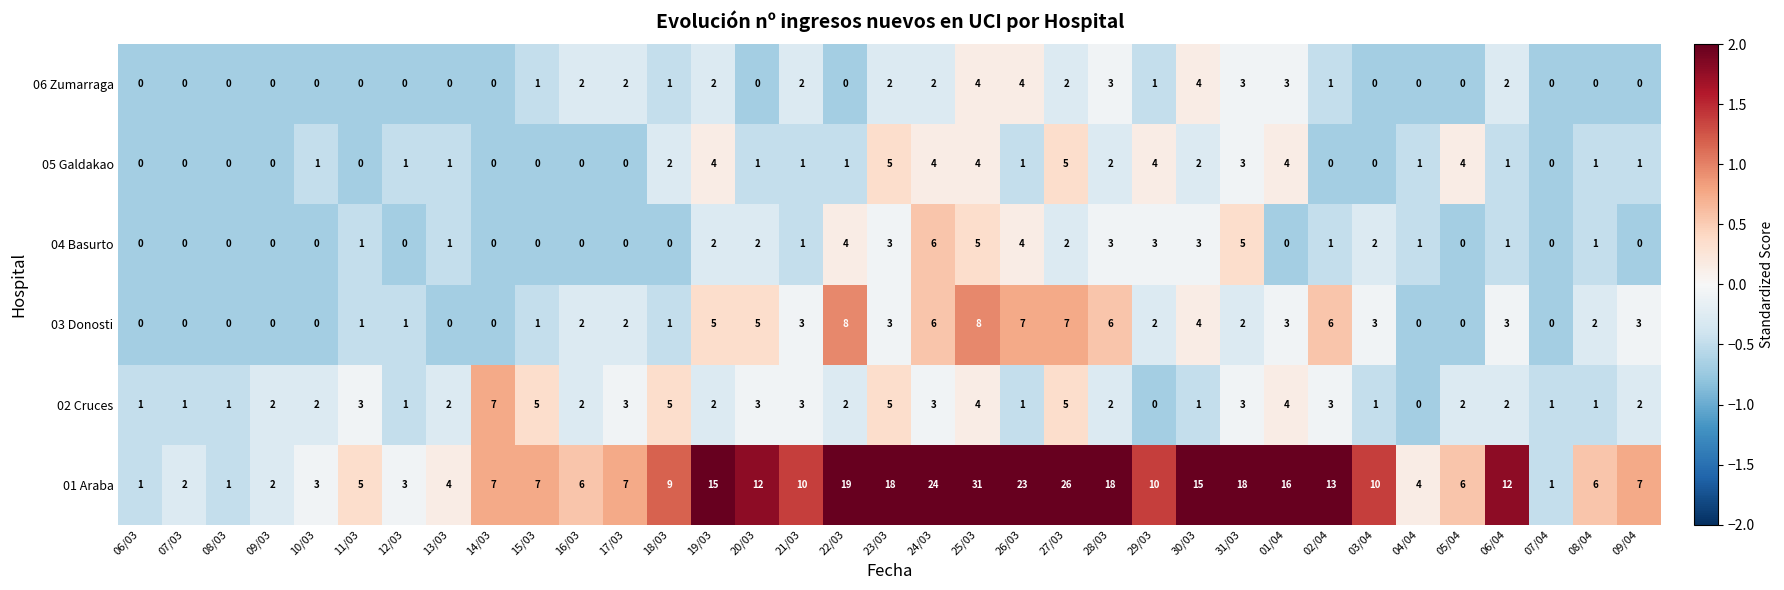

List the series in order of their peak value, highest first.

01 Araba, 03 Donosti, 02 Cruces, 04 Basurto, 05 Galdakao, 06 Zumarraga